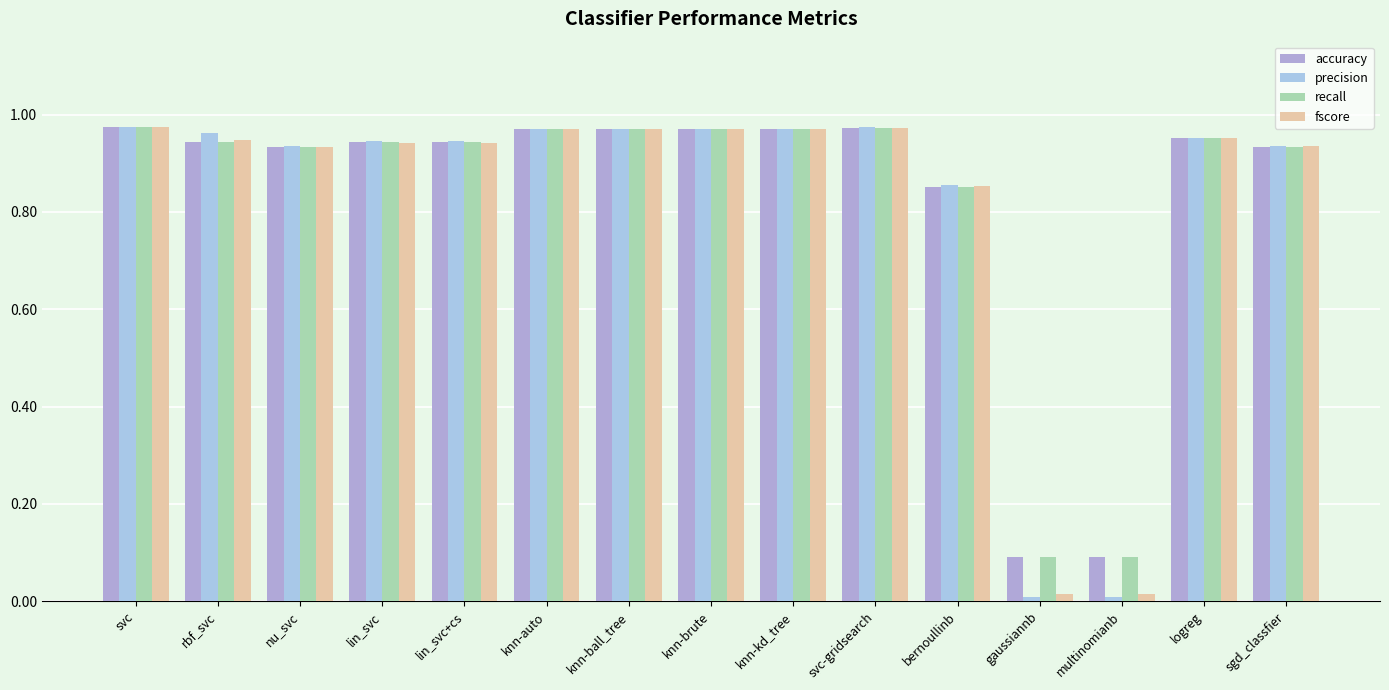

List the labels in order of recall value, largest first.

svc, svc-gridsearch, knn-auto, knn-ball_tree, knn-brute, knn-kd_tree, logreg, rbf_svc, lin_svc, lin_svc+cs, sgd_classfier, nu_svc, bernoullinb, gaussiannb, multinomianb